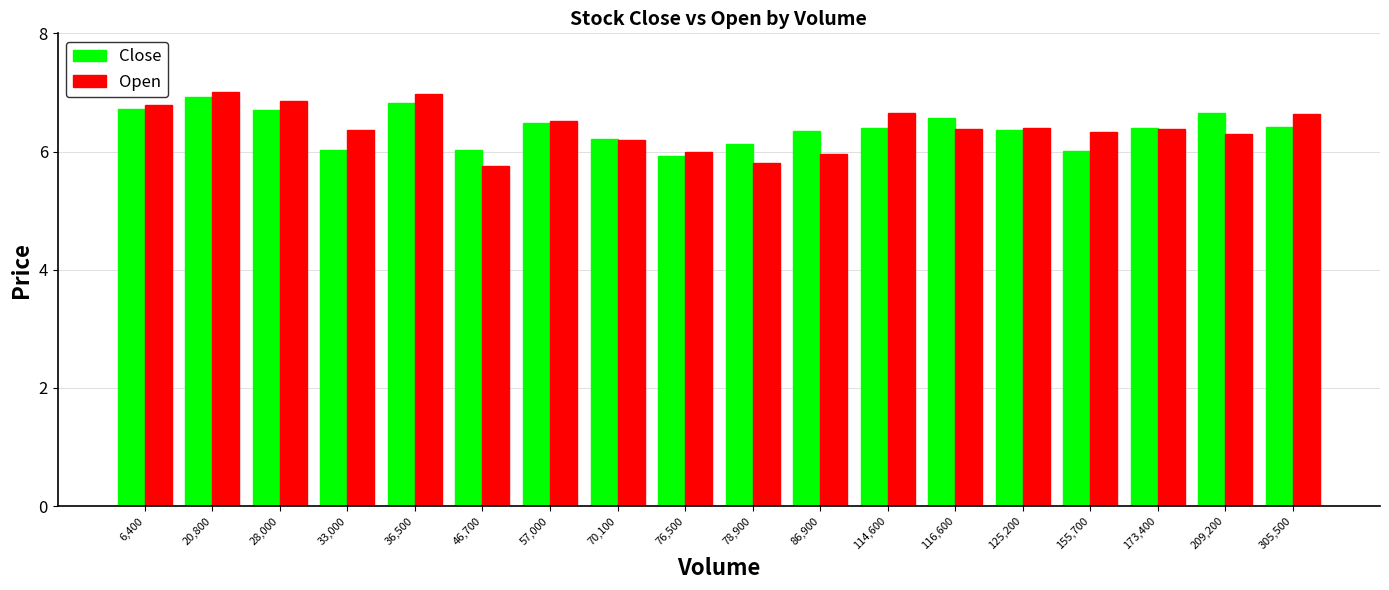

The Close series shows 6.1 at 78,900. True or false?

True